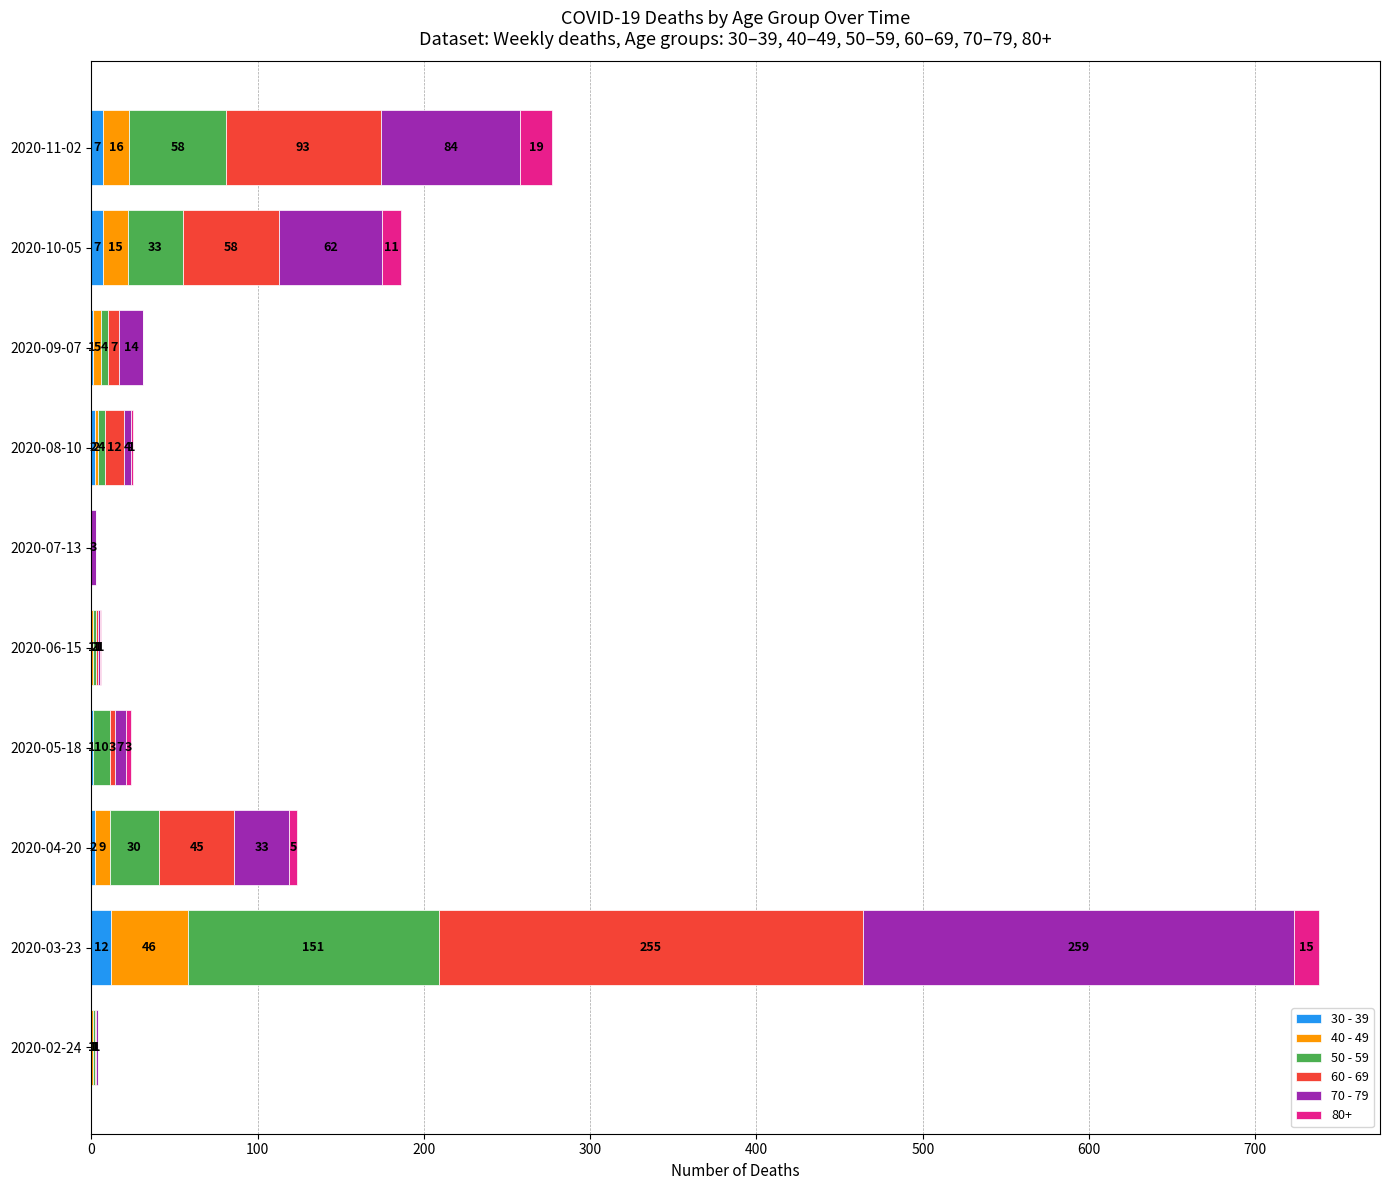

What is the total value across all series at 2020-09-07?

31